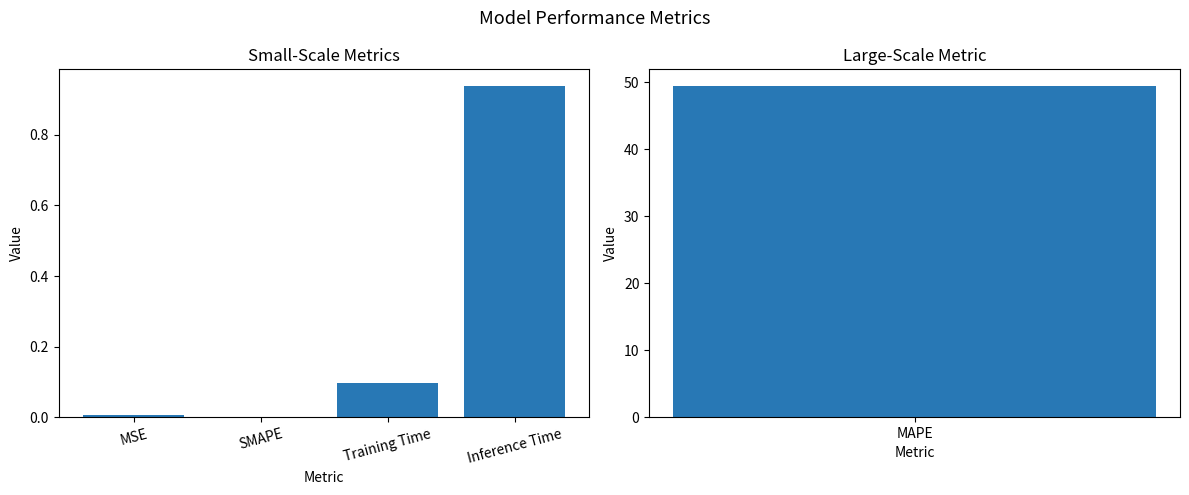

At which category does the chart reach its minimum across all series?

SMAPE